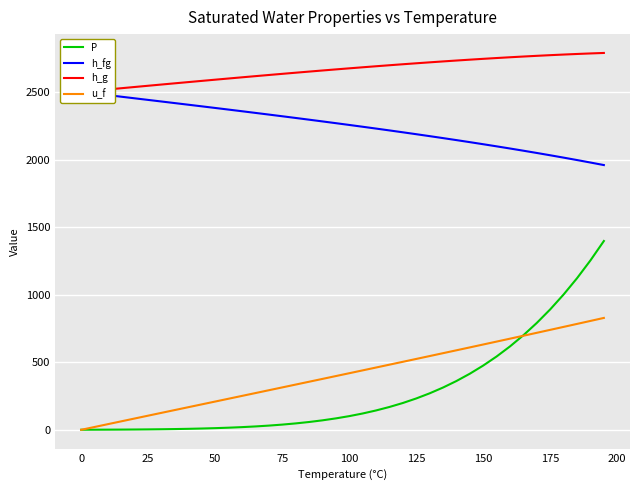

Is it true that u_f equals 450.2 at 75?

False